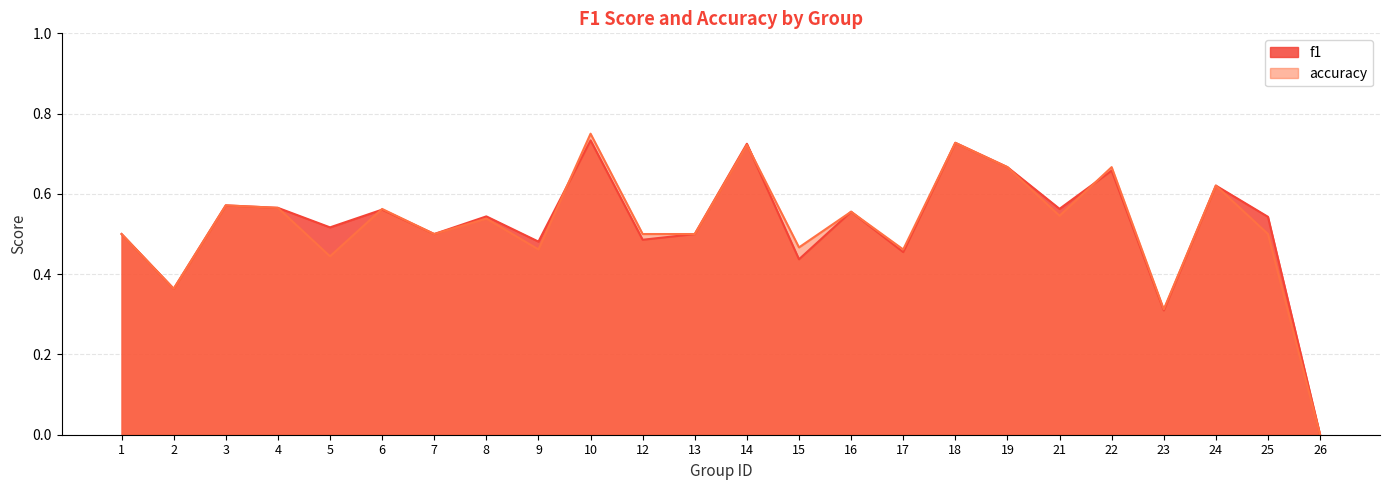

Reading right to left, list all the values displayed in this chart.

f1: 26=0.0	25=0.5	24=0.6	23=0.3	22=0.7	21=0.6	19=0.7	18=0.7	17=0.5	16=0.6	15=0.4	14=0.7	13=0.5	12=0.5	10=0.7	9=0.5	8=0.5	7=0.5	6=0.6	5=0.5	4=0.6	3=0.6	2=0.4	1=0.5
accuracy: 26=0.0	25=0.5	24=0.6	23=0.3	22=0.7	21=0.5	19=0.7	18=0.7	17=0.5	16=0.6	15=0.5	14=0.7	13=0.5	12=0.5	10=0.8	9=0.5	8=0.5	7=0.5	6=0.6	5=0.4	4=0.6	3=0.6	2=0.4	1=0.5